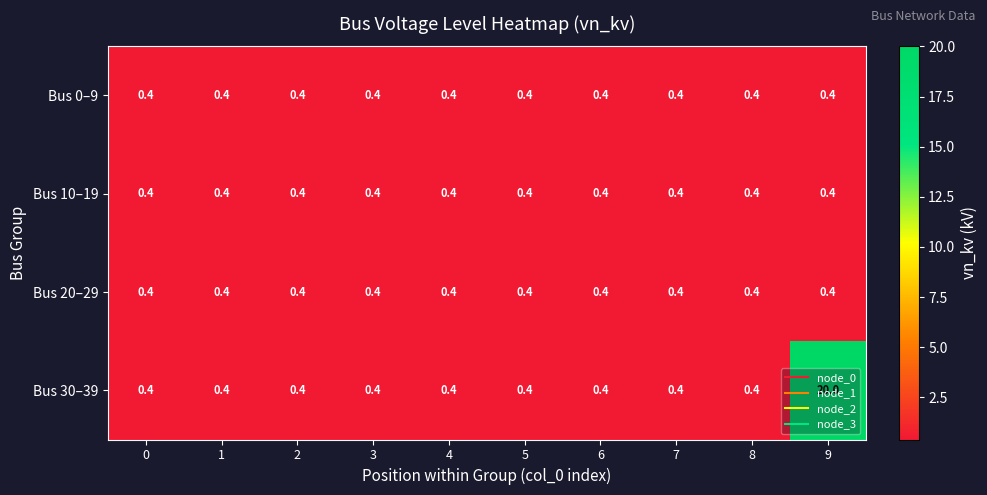

What is the approximate value of Bus 20–29 at 4?

0.4